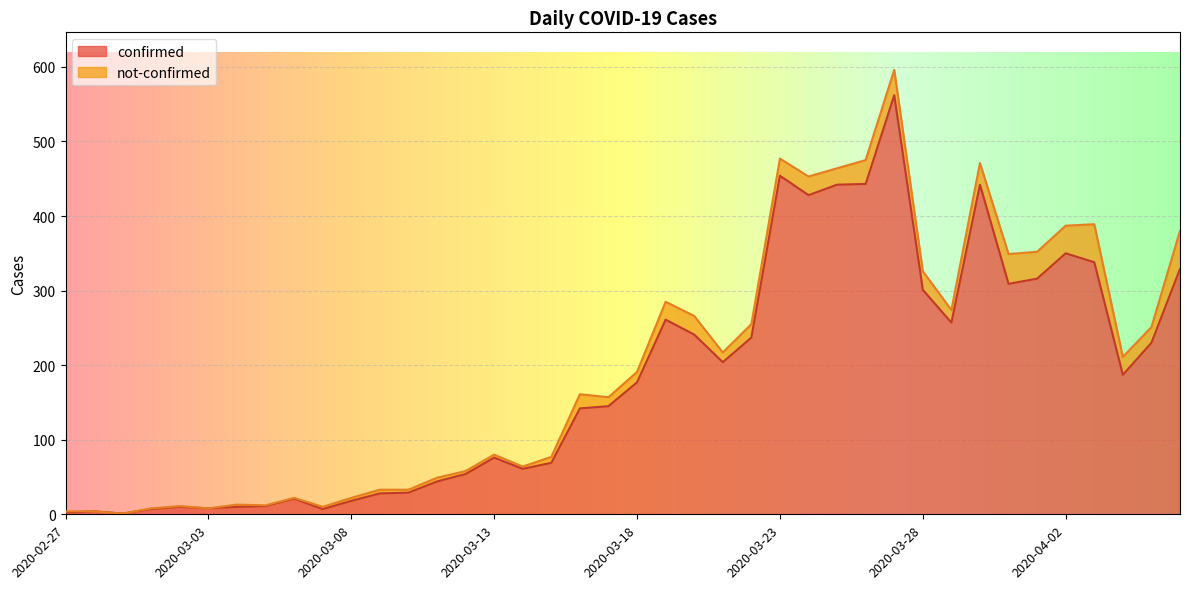

What is the sum of all values?

7255